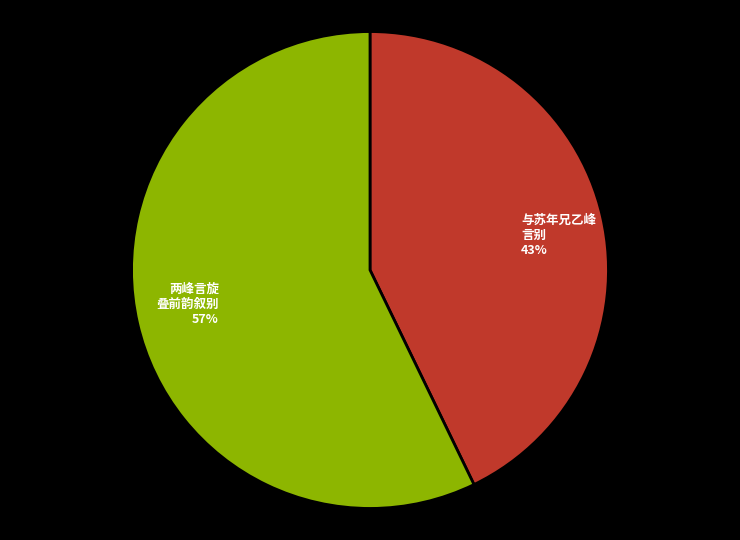

To the nearest percent, what is the average slice percentage?

50%